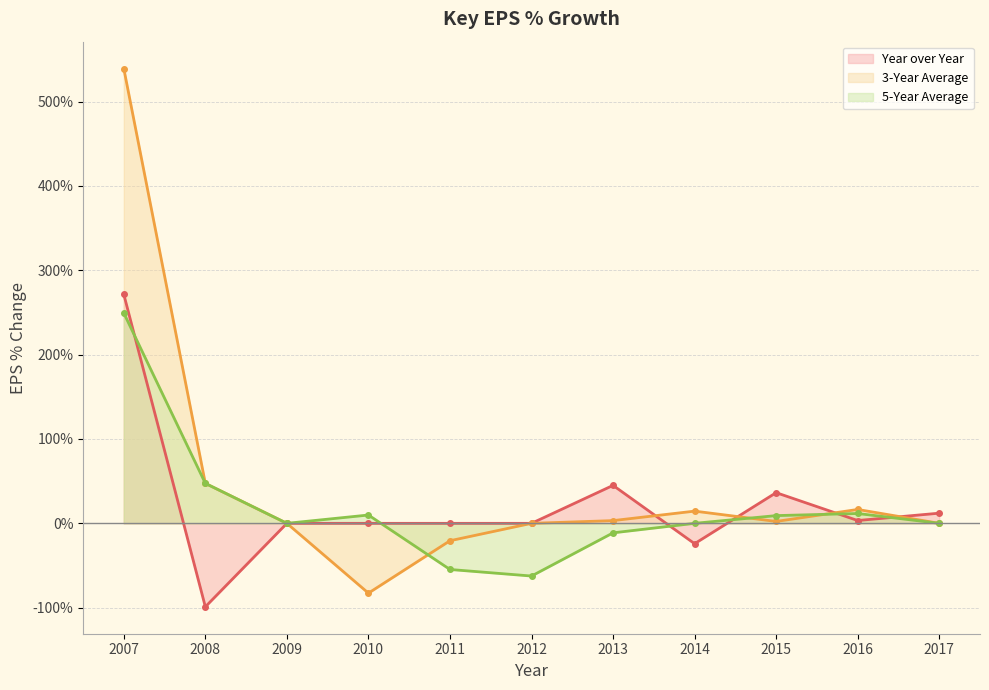

List the series in order of their peak value, lowest first.

5-Year Average, Year over Year, 3-Year Average